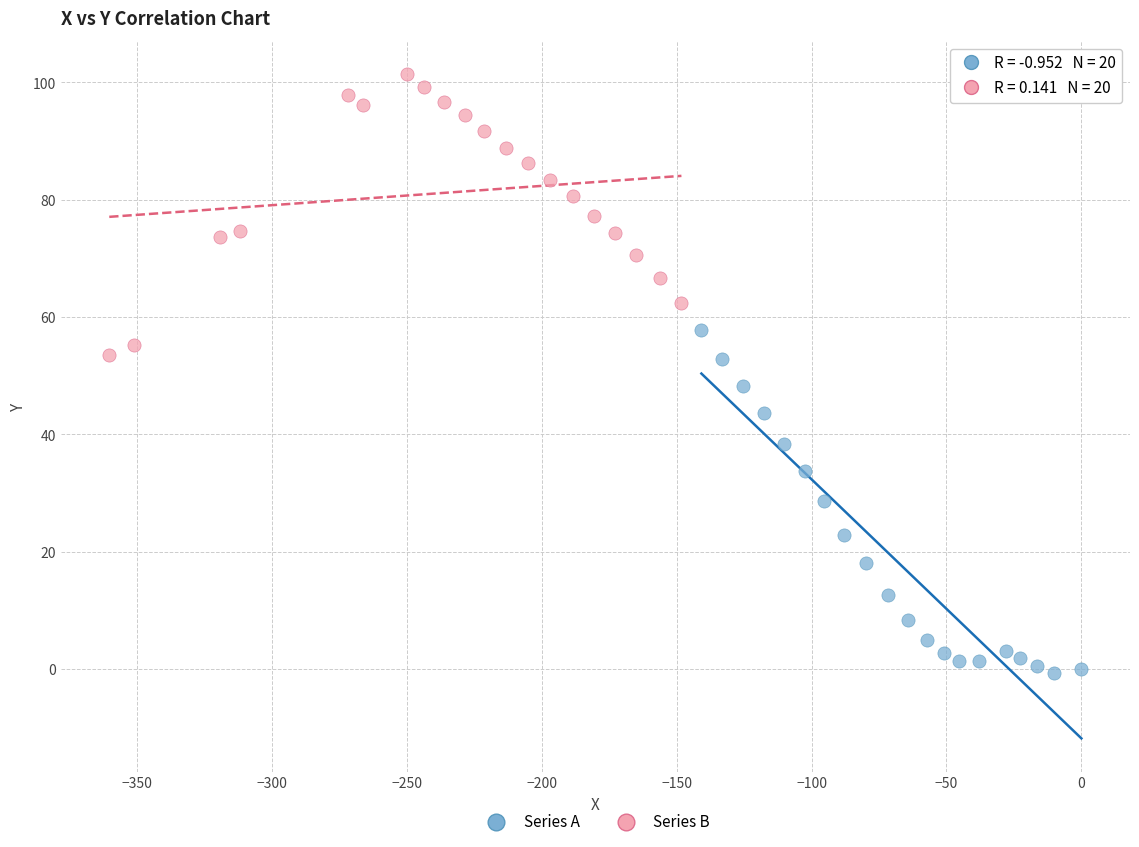

Which series reaches the maximum Y coordinate?

Series B